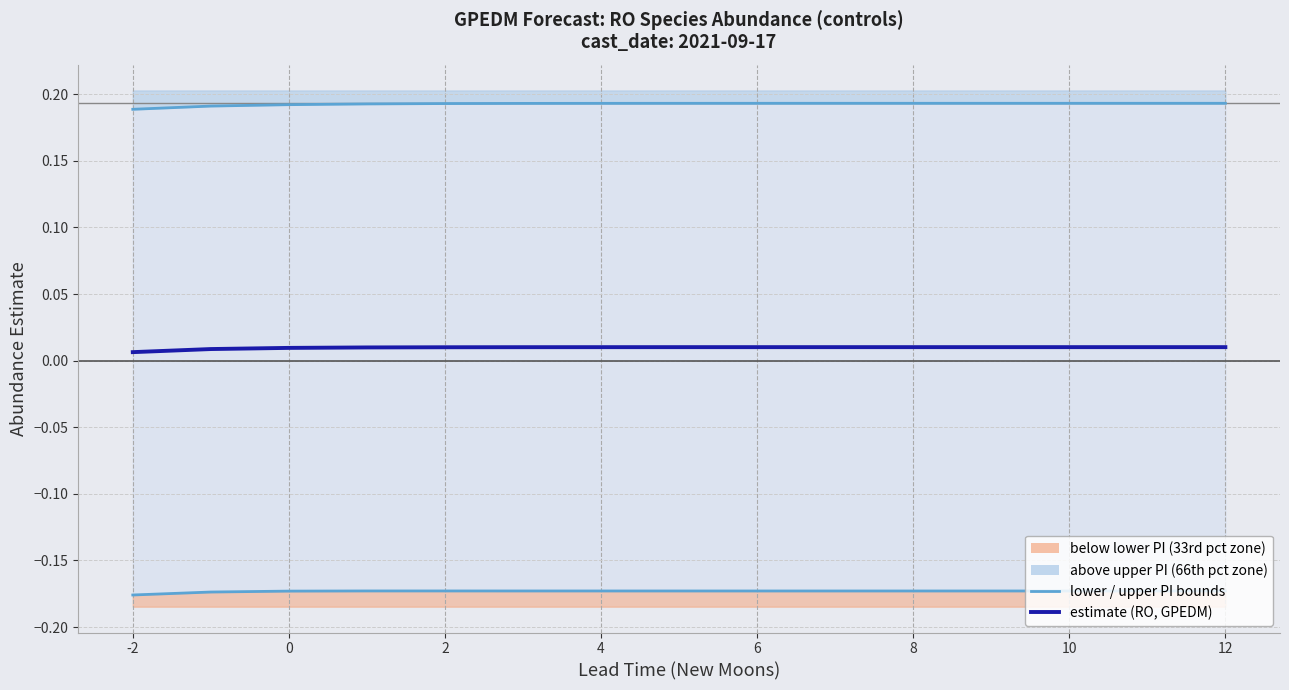

True or false: estimate (RO, GPEDM) has more than 1 points higher than both neighbors.

False